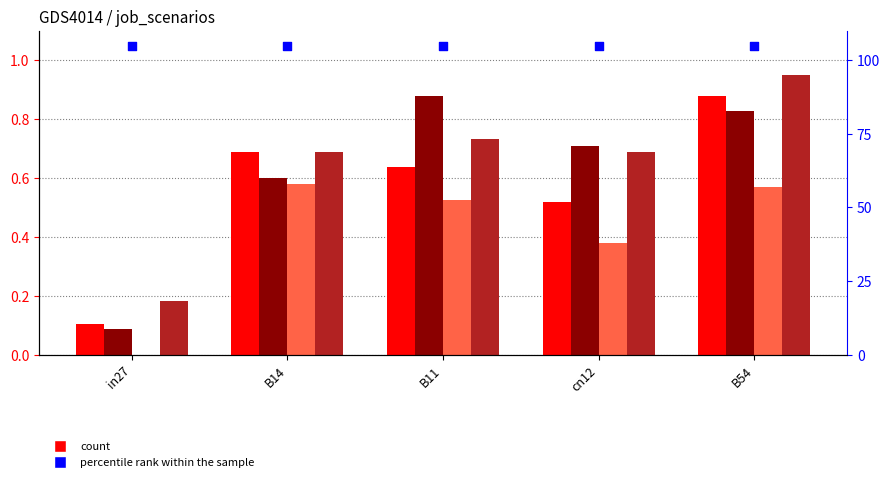

Which series has the largest total across all categories?

percentile rank within the sample